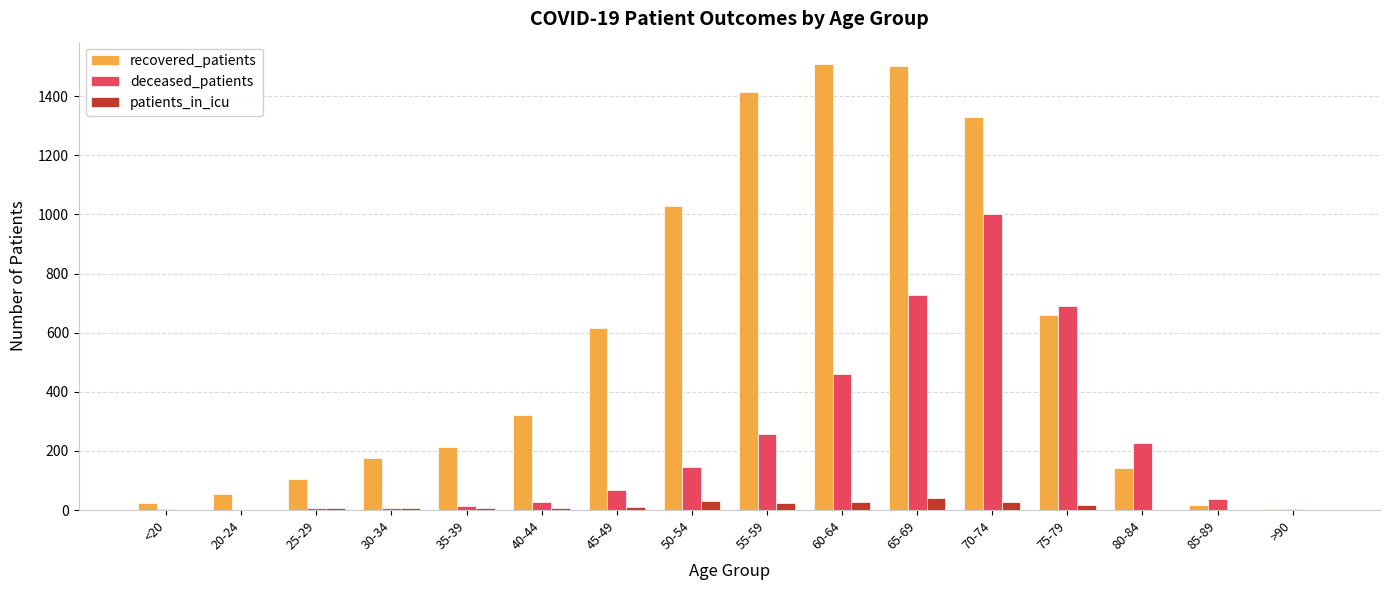

What is the highest value of the deceased_patients series?

1001